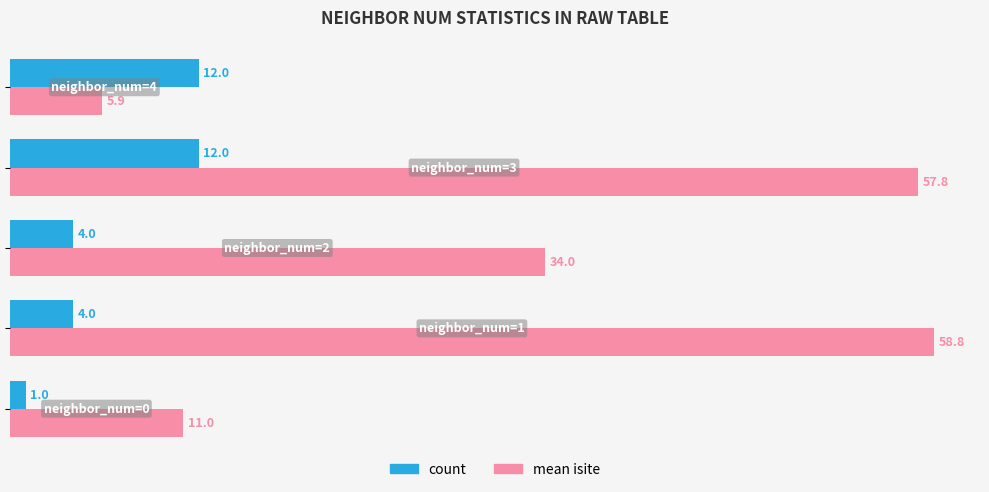

Which series has the largest total across all categories?

mean isite